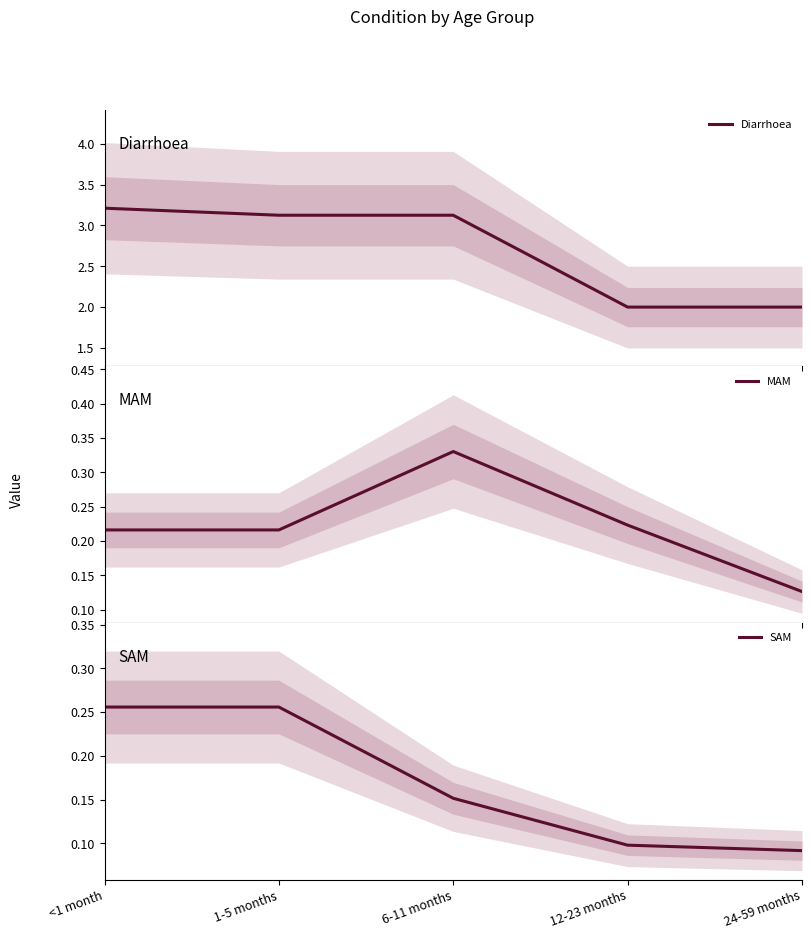

Is the value of SAM at <1 month greater than the value of Diarrhoea at 12-23 months?

No